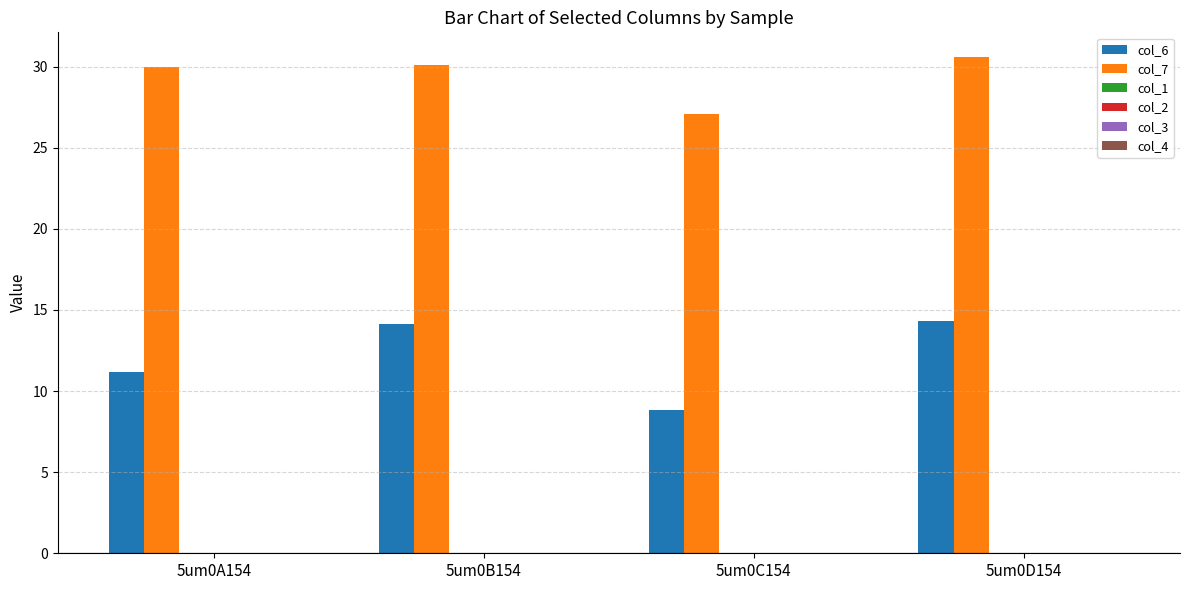

At how many categories does at least one series exceed 12?

4